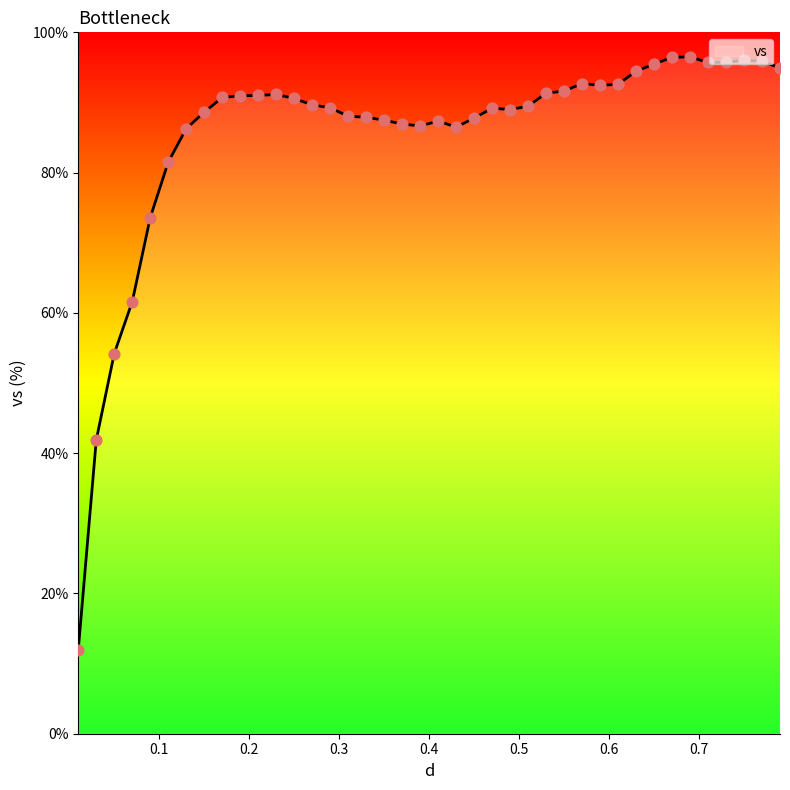

What is the greatest value displayed?

96.5